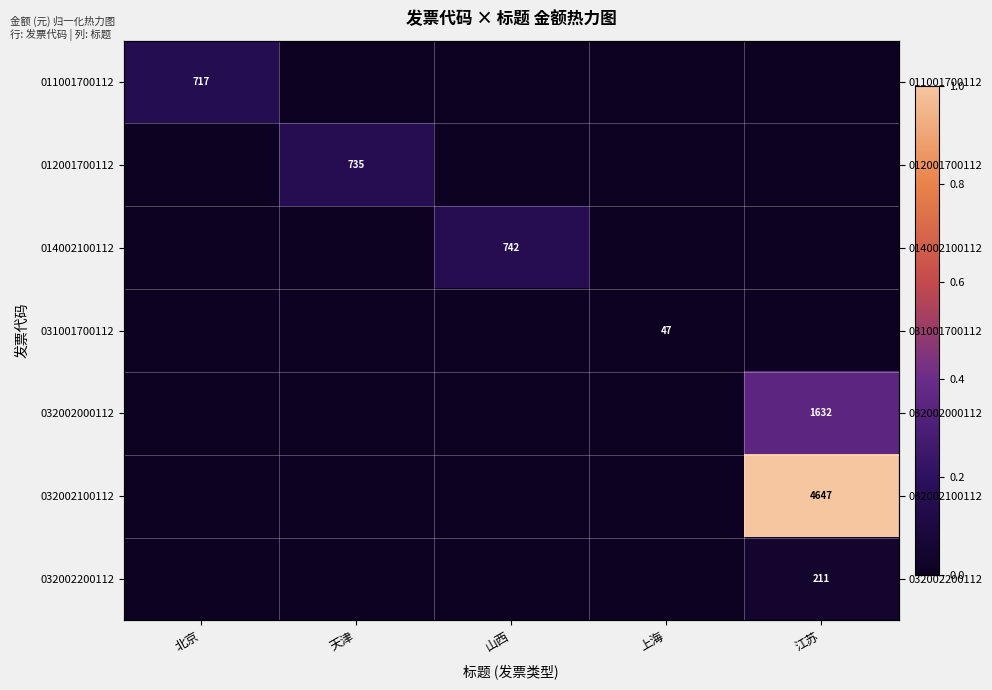

The 014002100112 series shows -0.1 at 江苏. True or false?

False